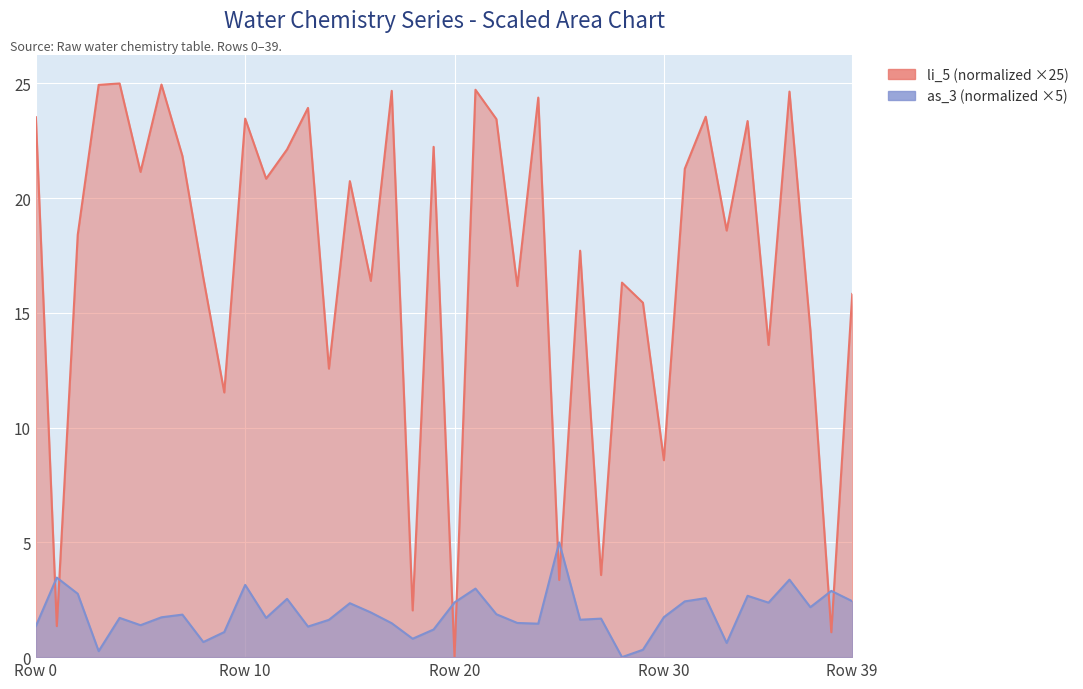

After their last crossing, which series has the higher values: as_3 or li_5?

li_5